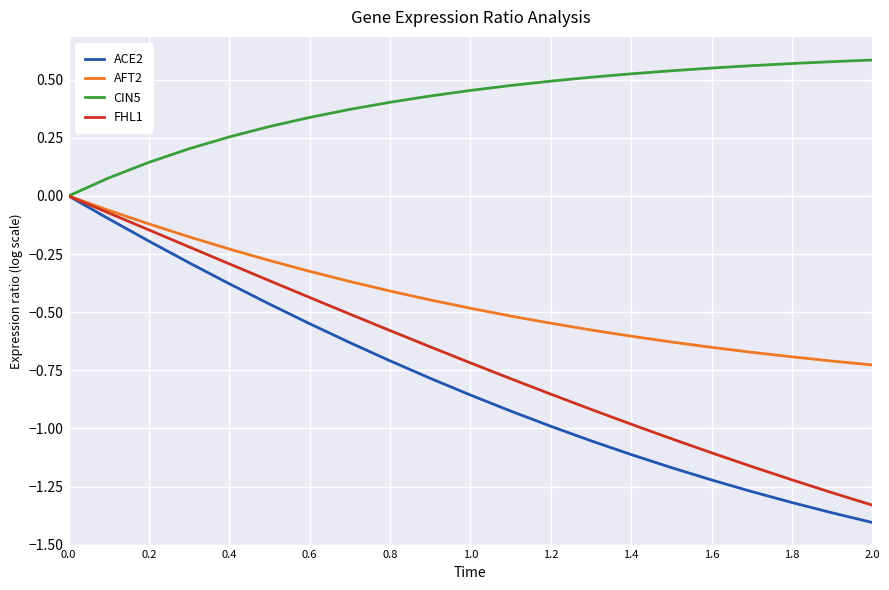

True or false: AFT2 and CIN5 intersect in this chart.

False